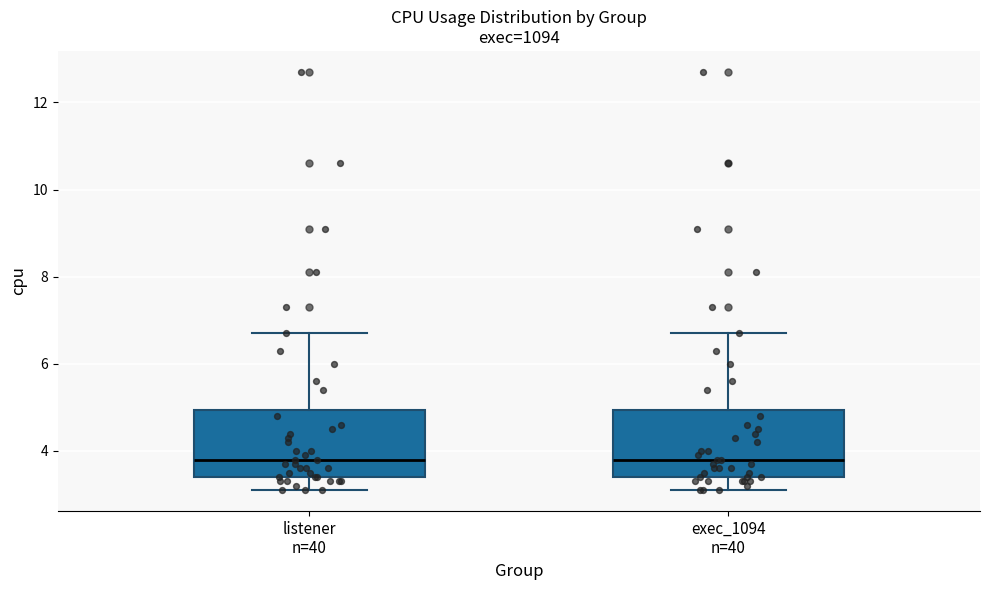

Reading left to right, read every box against the y-axis: the position of its median line, the range the box covers, and the ends of its whiskers. The values are not printed on the chart, so give them approximately, as read against the axis.

listener n=40: median 3.8, box 3.4 to 5.0, whiskers 3.2 to 6.8
exec_1094 n=40: median 3.8, box 3.4 to 5.0, whiskers 3.2 to 6.8